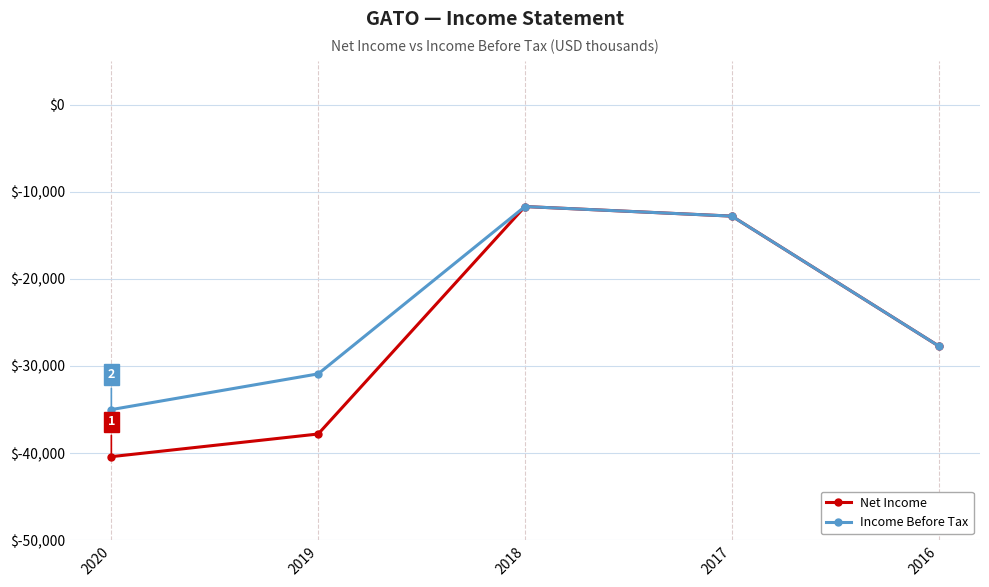

Rank the series by their average value, from lowest to highest.

Net Income, Income Before Tax